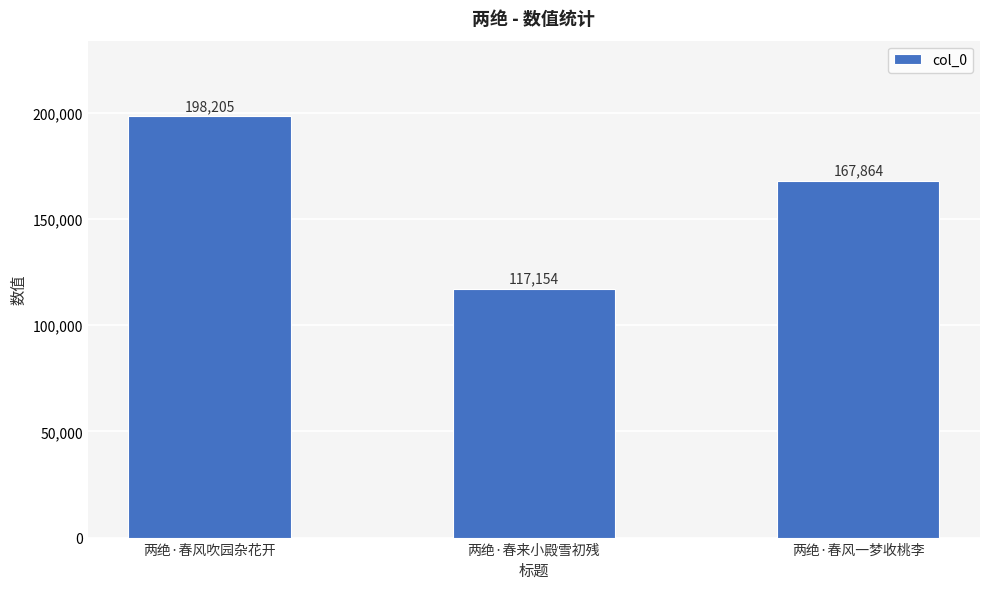

What is the maximum value shown in the chart?

198205